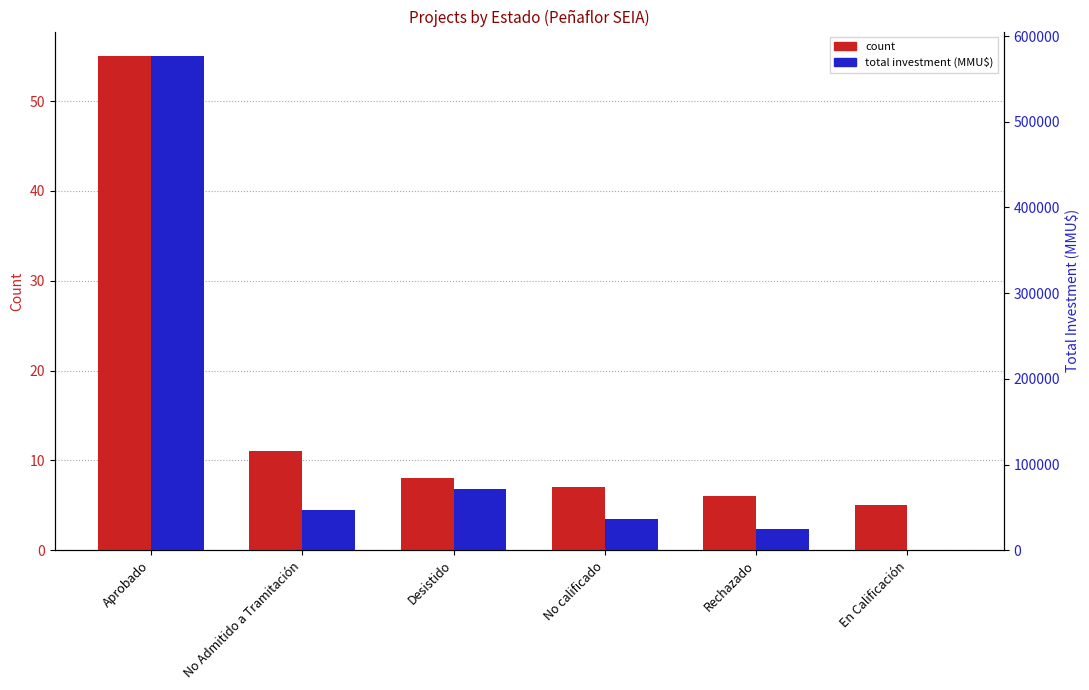

How many values in the count series are below 8?

3